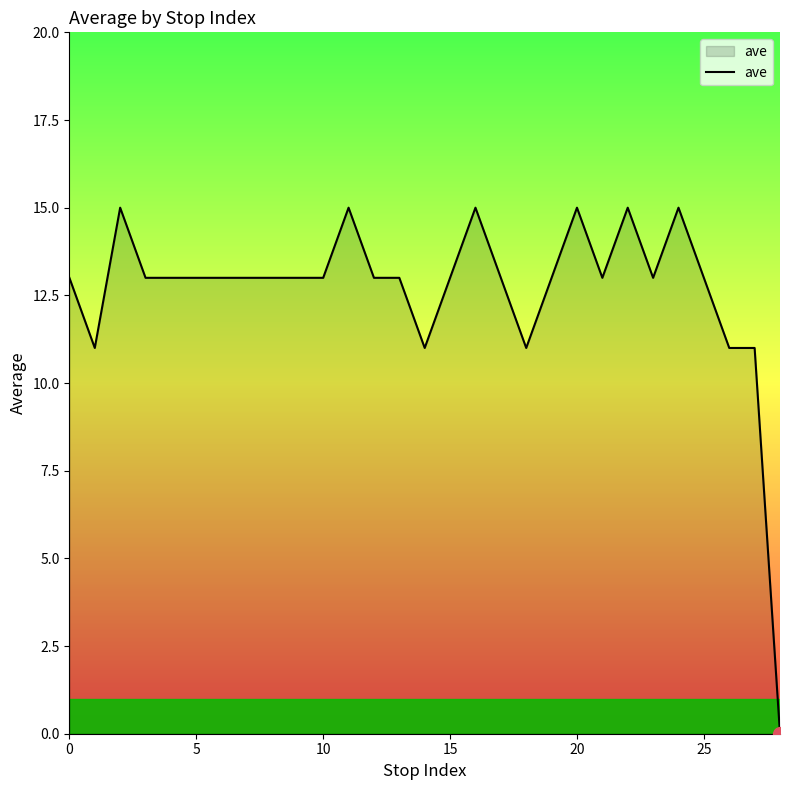

What is the greatest value displayed?

15